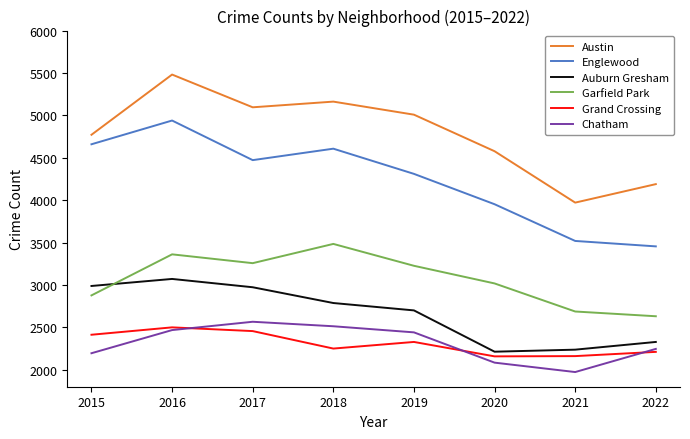

List the series in order of their peak value, highest first.

Austin, Englewood, Garfield Park, Auburn Gresham, Chatham, Grand Crossing